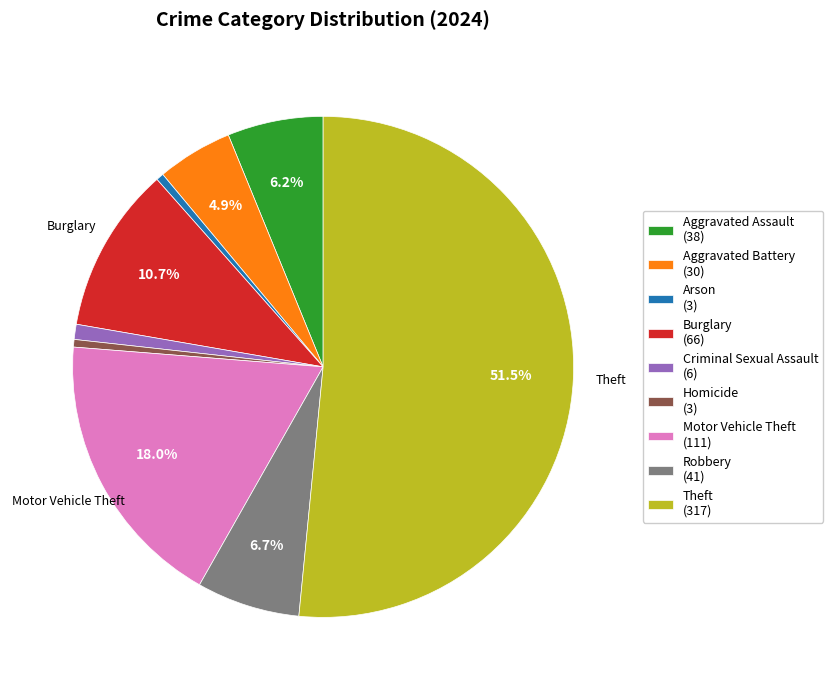

True or false: Criminal Sexual Assault accounts for 9% of the total.

False